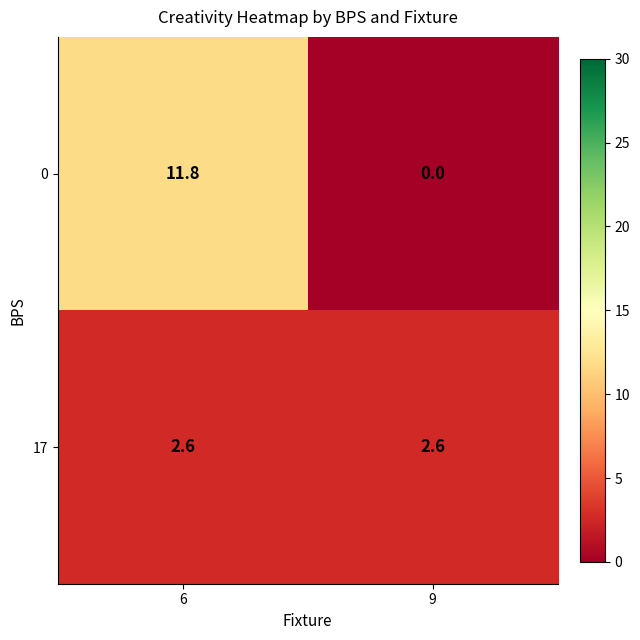

The value of 17 at 6 is 0.8. True or false?

False